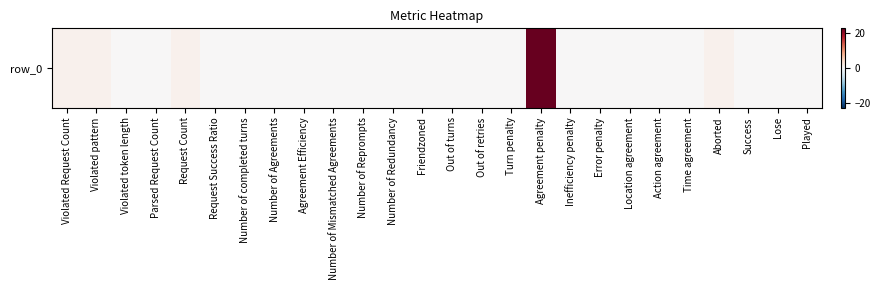

The value at Success is 9.5. True or false?

False